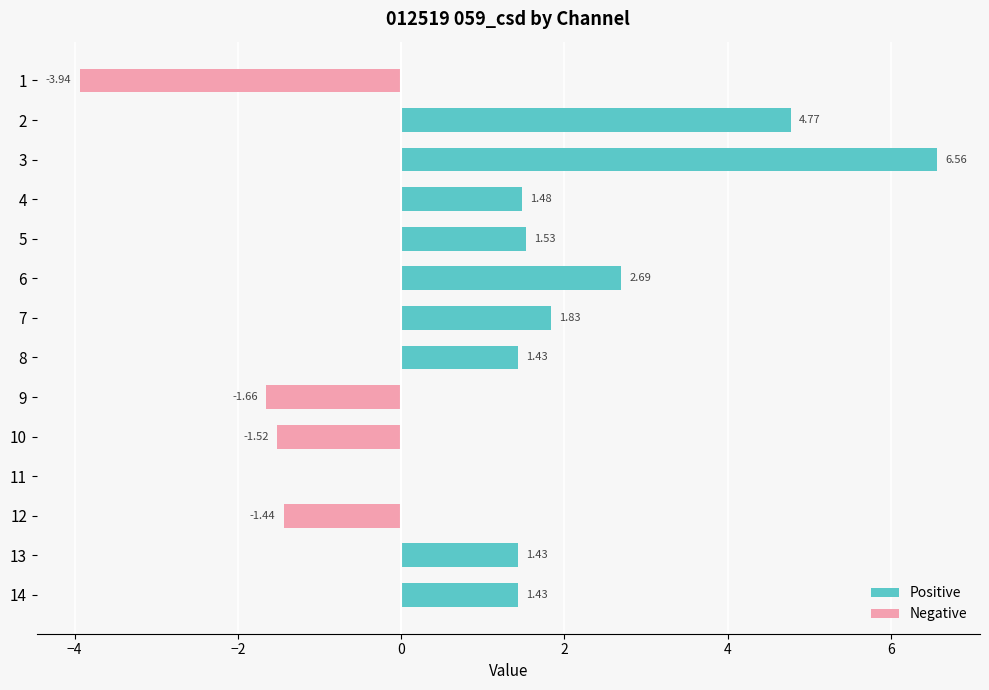

The Negative series shows -1.9 at 11. True or false?

False